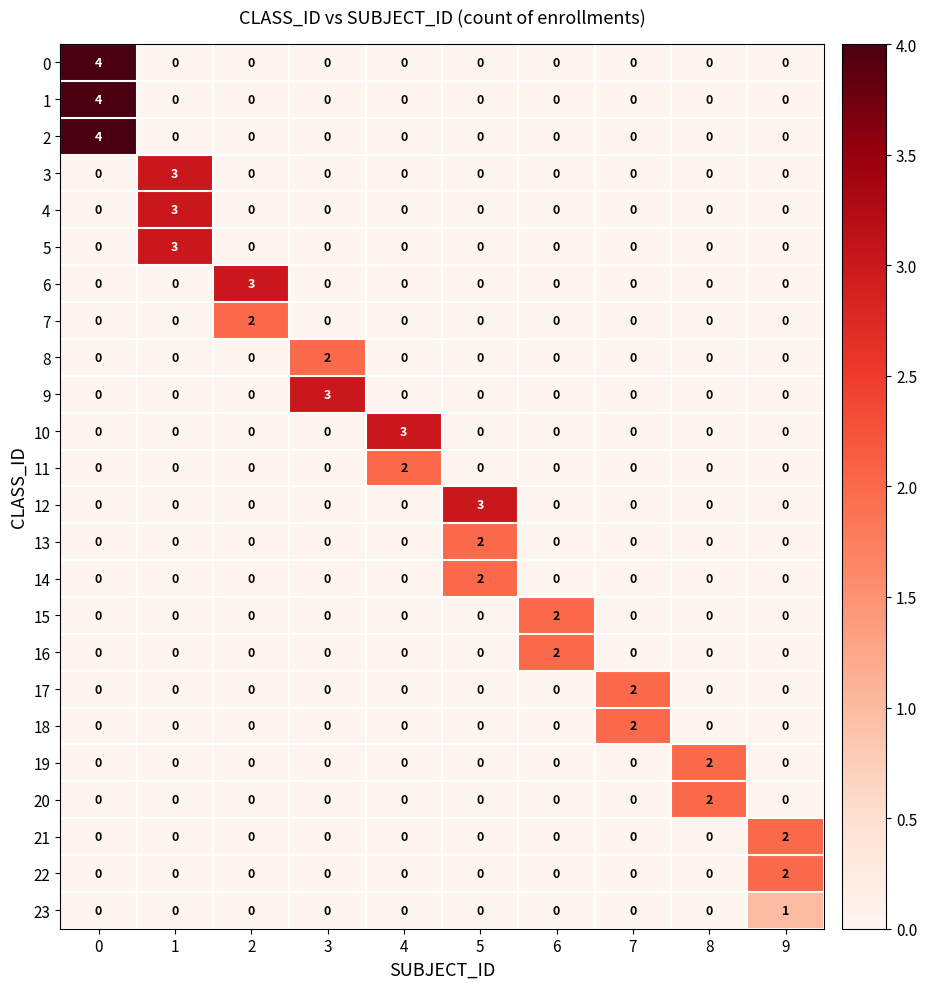

The 9 series shows 1 at 8. True or false?

False